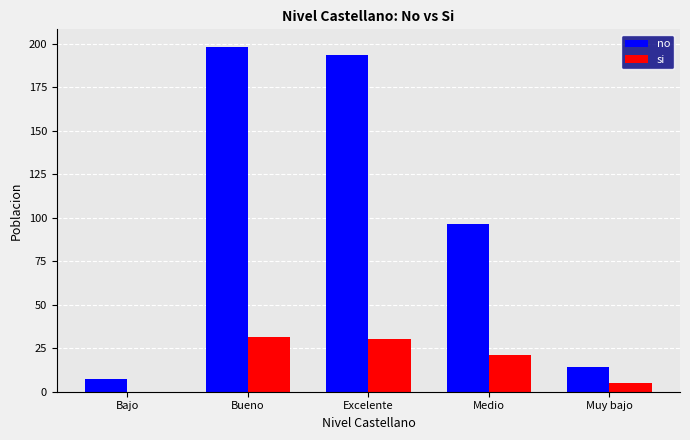

What is the sum of all no values?

510.0